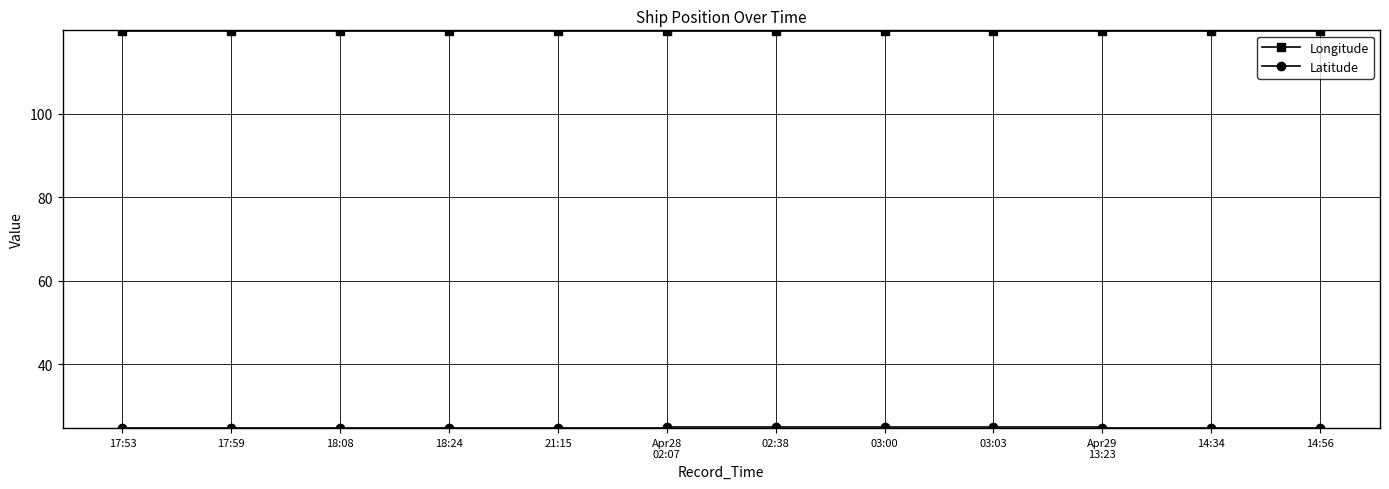

What is the spread (max minus min) of values at 14:56?

95.1